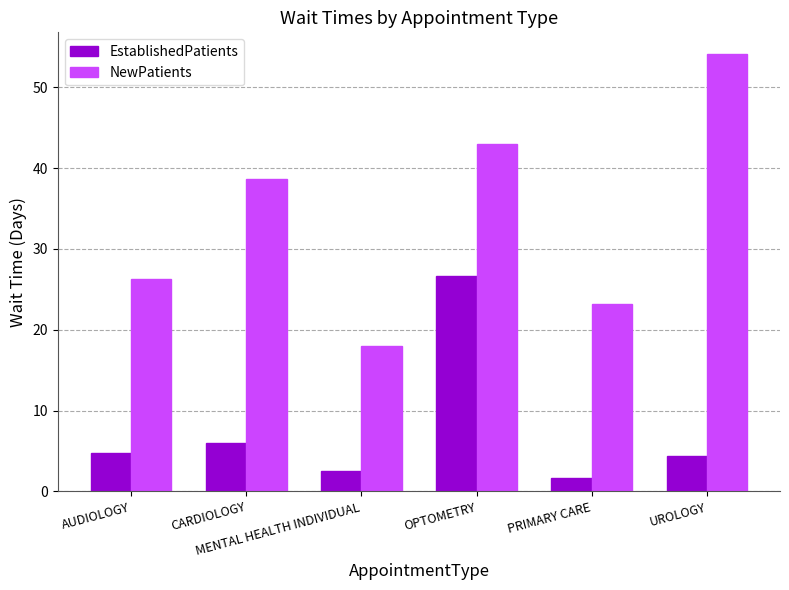

What is the difference between the maximum and minimum values in the EstablishedPatients series?

25.0